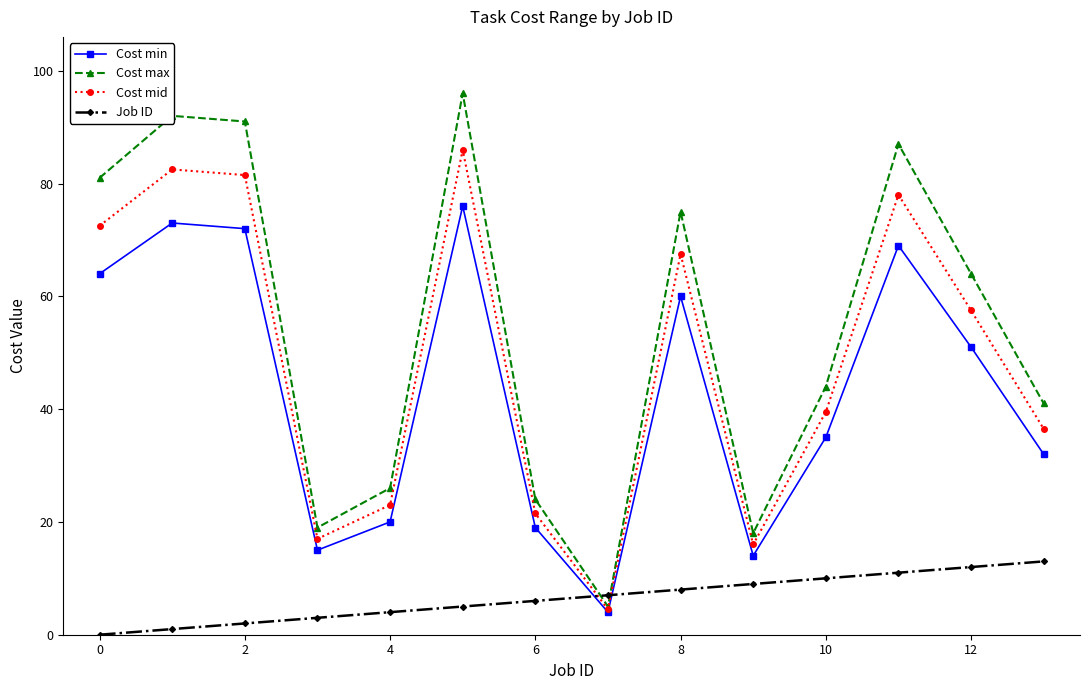

Reading left to right, what are all the values shown in this chart?

Cost min: 64.0	73.0	72.0	15.0	20.0	76.0	19.0	4.0	60.0	14.0	35.0	69.0	51.0	32.0
Cost max: 81.0	92.0	91.0	19.0	26.0	96.0	24.0	5.0	75.0	18.0	44.0	87.0	64.0	41.0
Cost mid: 72.5	82.5	81.5	17.0	23.0	86.0	21.5	4.5	67.5	16.0	39.5	78.0	57.5	36.5
Job ID: 0.0	1.0	2.0	3.0	4.0	5.0	6.0	7.0	8.0	9.0	10.0	11.0	12.0	13.0